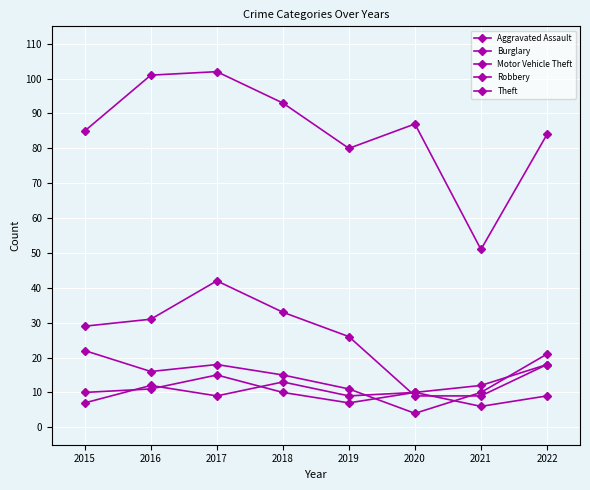

At 2020, list the series in order from smallest to largest.

Motor Vehicle Theft, Burglary, Aggravated Assault, Robbery, Theft